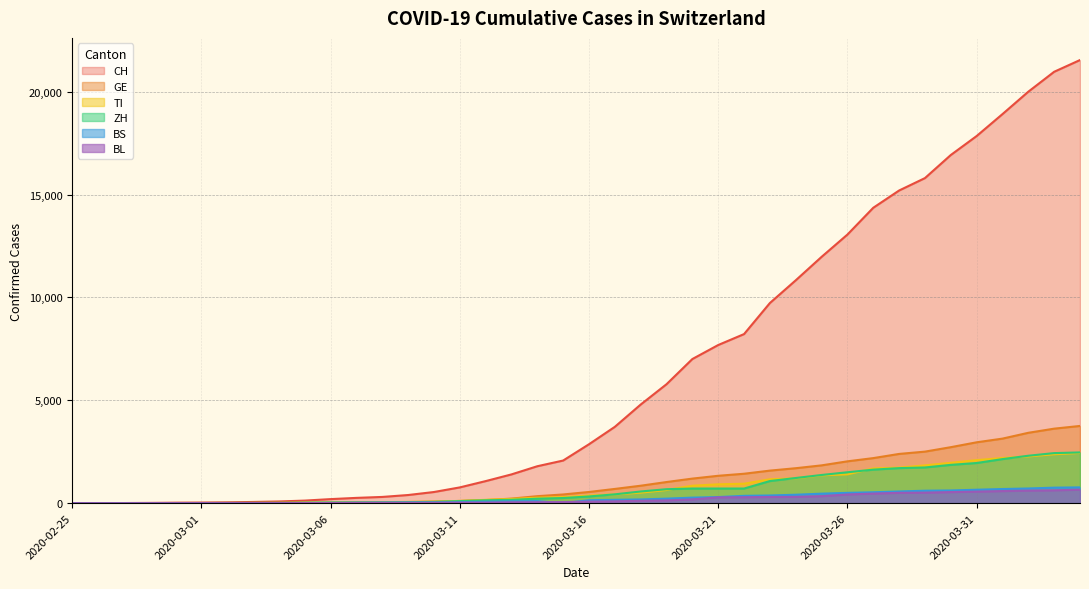

Reading right to left, extract all data points from this chart.

CH: 21535	20965	19997	18908	17842	16920	15798	15195	14356	13054	11970	10831	9727	8217	7686	7005	5781	4793	3710	2864	2072	1795	1398	1072	766	542	396	303	257	197	125	83	59	40	29	23	13	6	2	0
GE: 3753	3621	3420	3137	2958	2721	2505	2393	2190	2033	1837	1699	1582	1430	1331	1194	1027	848	692	544	423	340	222	150	109	76	56	40	38	25	17	14	13	10	9	8	4	1	1	0
TI: 2442	2377	2271	2195	2091	1962	1837	1727	1688	1401	1354	1209	1162	945	916	849	638	511	426	368	293	265	206	163	108	75	61	49	41	28	25	13	8	4	2	2	1	1	1	0
ZH: 2466	2433	2305	2141	1952	1861	1735	1703	1629	1502	1370	1223	1075	711	711	711	679	568	429	326	250	218	163	140	101	62	49	40	34	29	23	15	13	10	7	6	2	2	0	0
BS: 767	754	714	687	653	617	605	569	530	501	462	410	374	356	297	270	220	181	164	143	0	100	92	73	49	33	28	24	21	15	8	3	3	1	1	1	1	1	0	0
BL: 656	625	610	588	561	539	511	502	466	422	341	306	302	289	282	184	134	116	89	76	54	47	42	26	26	22	20	19	15	6	6	2	2	2	2	2	1	0	0	0